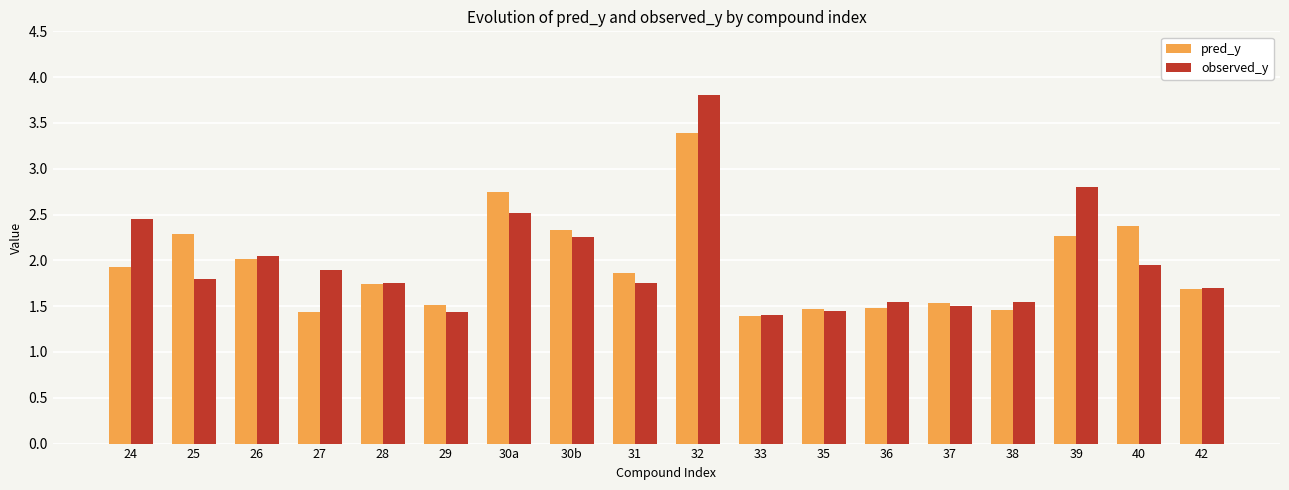

Which category has the lowest value in the pred_y series?

33